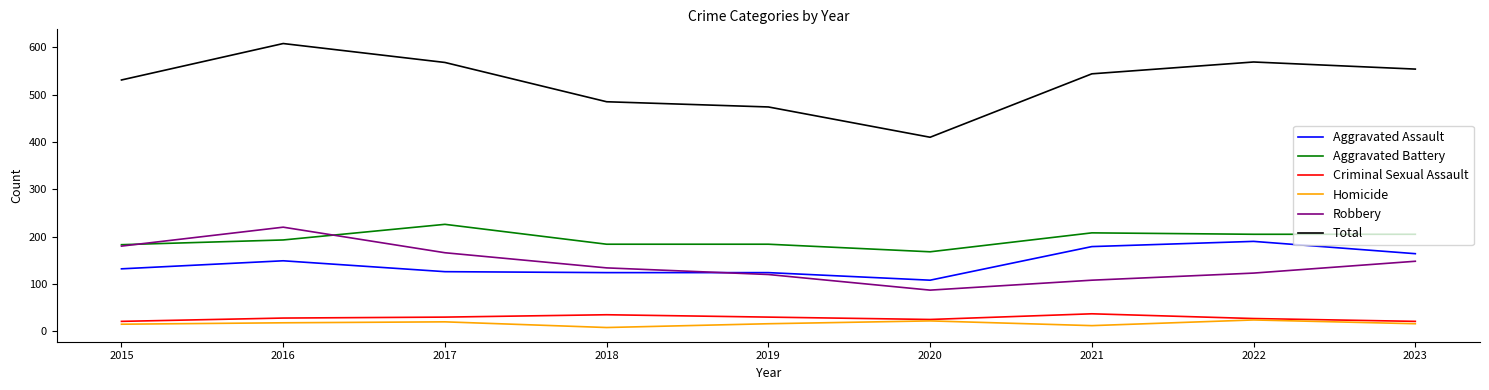

What is the maximum value for Total?

608